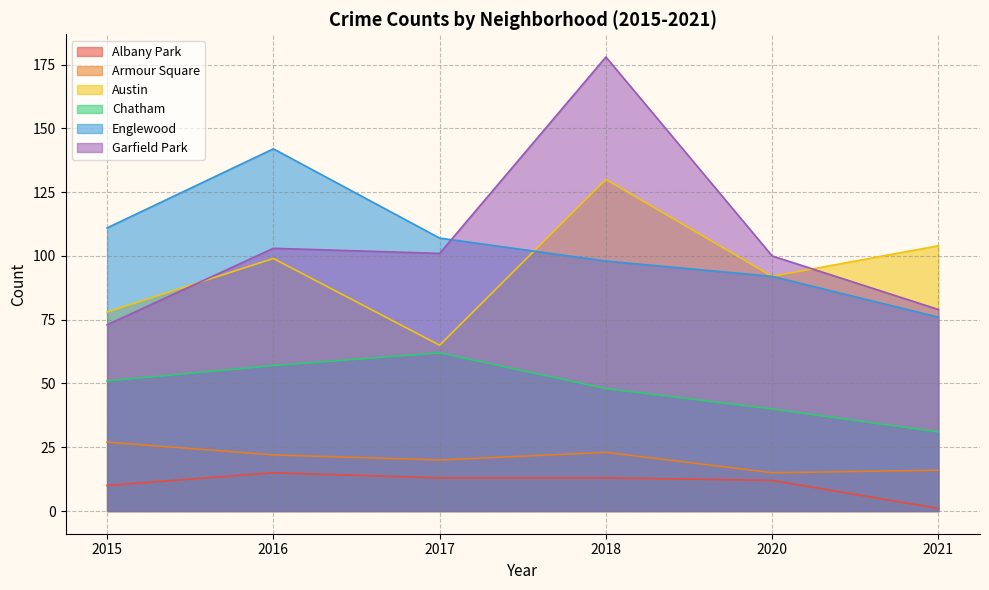

What is the maximum value for Chatham?

62